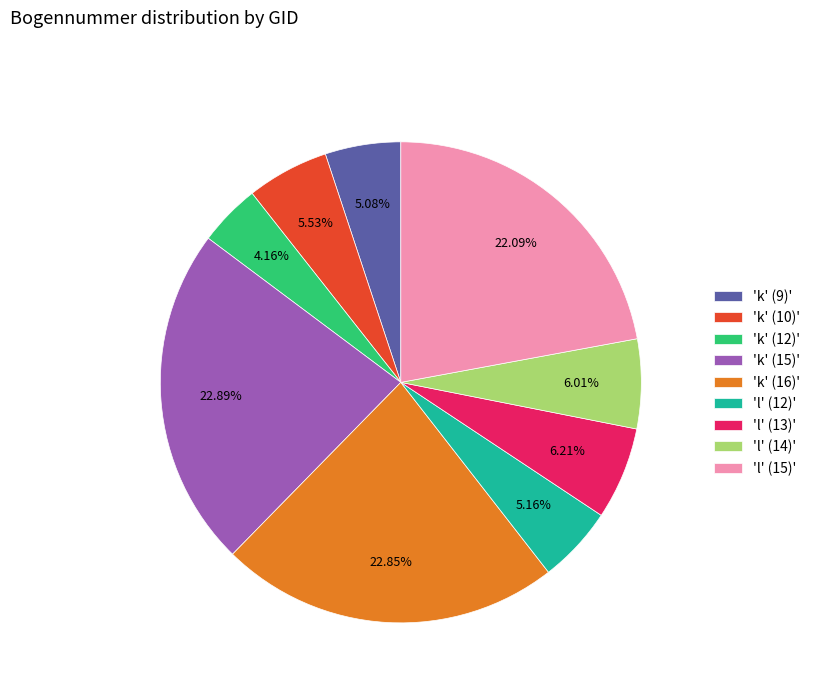

Do 'k' (12)' and 'l' (13)' together represent more than half of the pie?

No